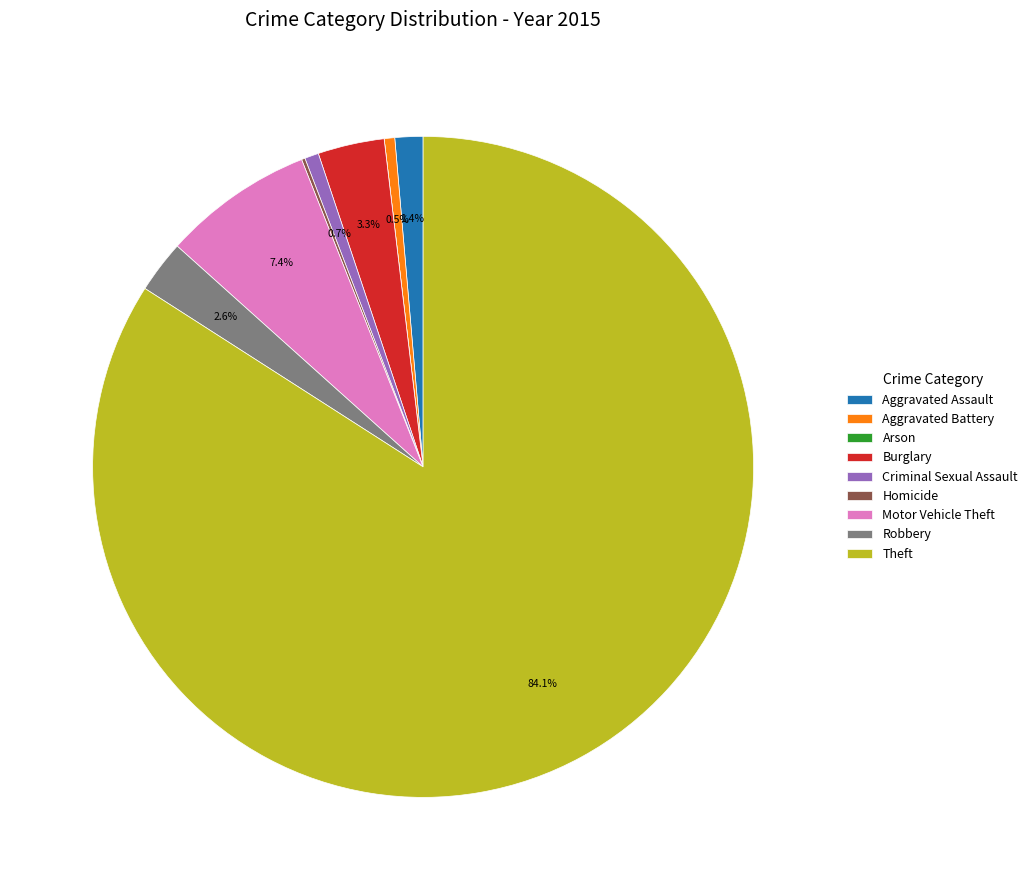

What portion of the pie excludes Aggravated Assault?

98.6%